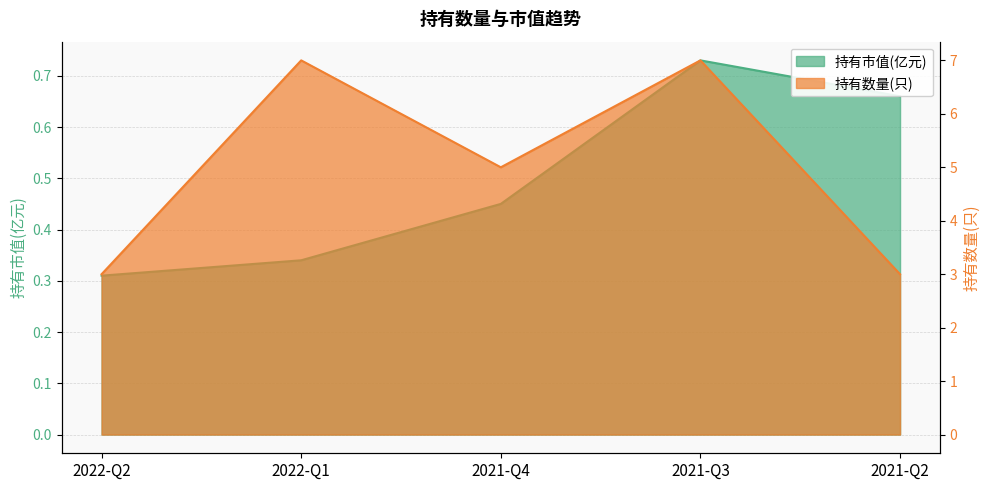

What is the average value of the 持有市值(亿元) series?

0.5